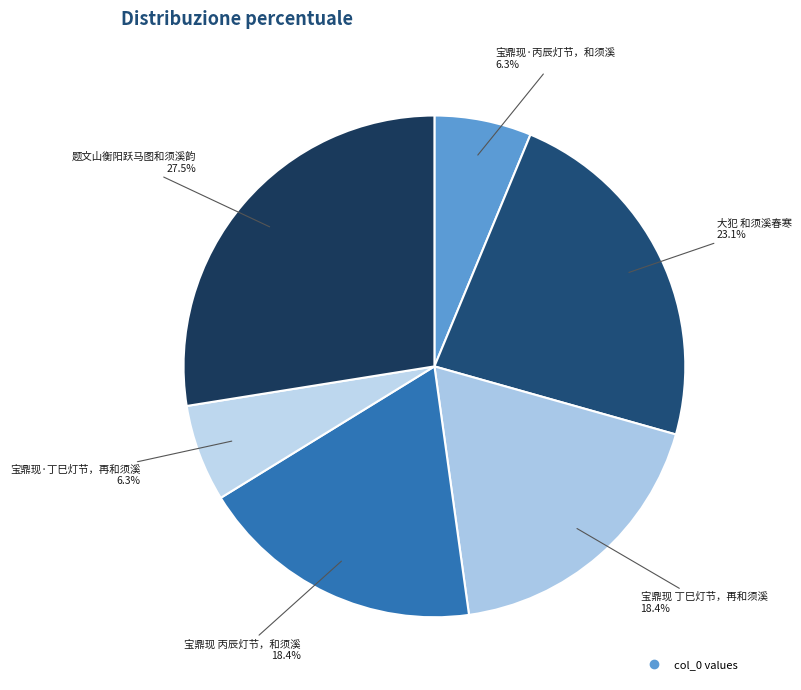

Does any single category account for the majority?

No